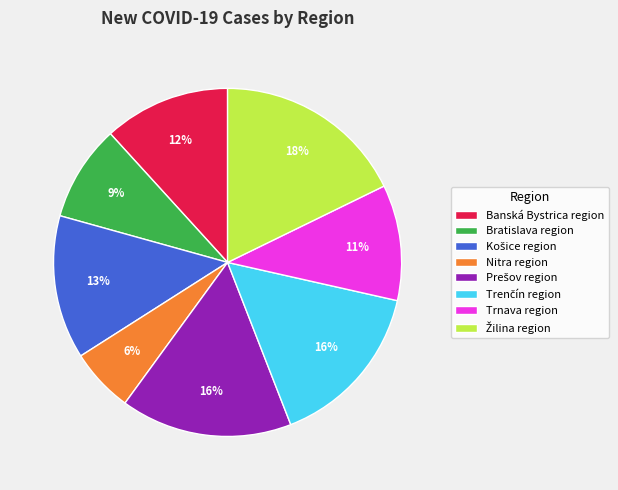

To the nearest percent, what percentage of the pie is Trnava region?

11%